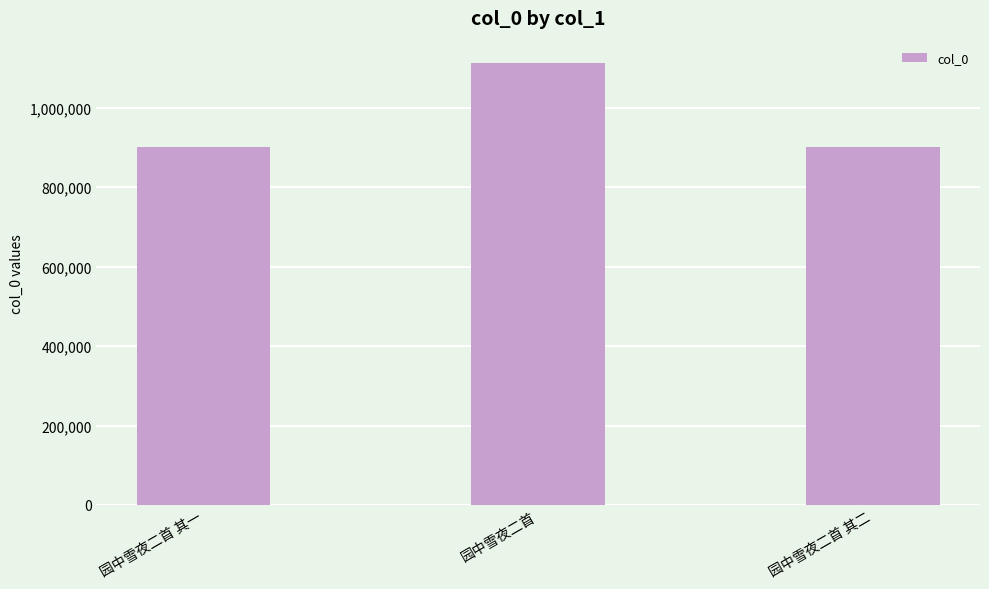

What position from the right is 园中雪夜二首?

2